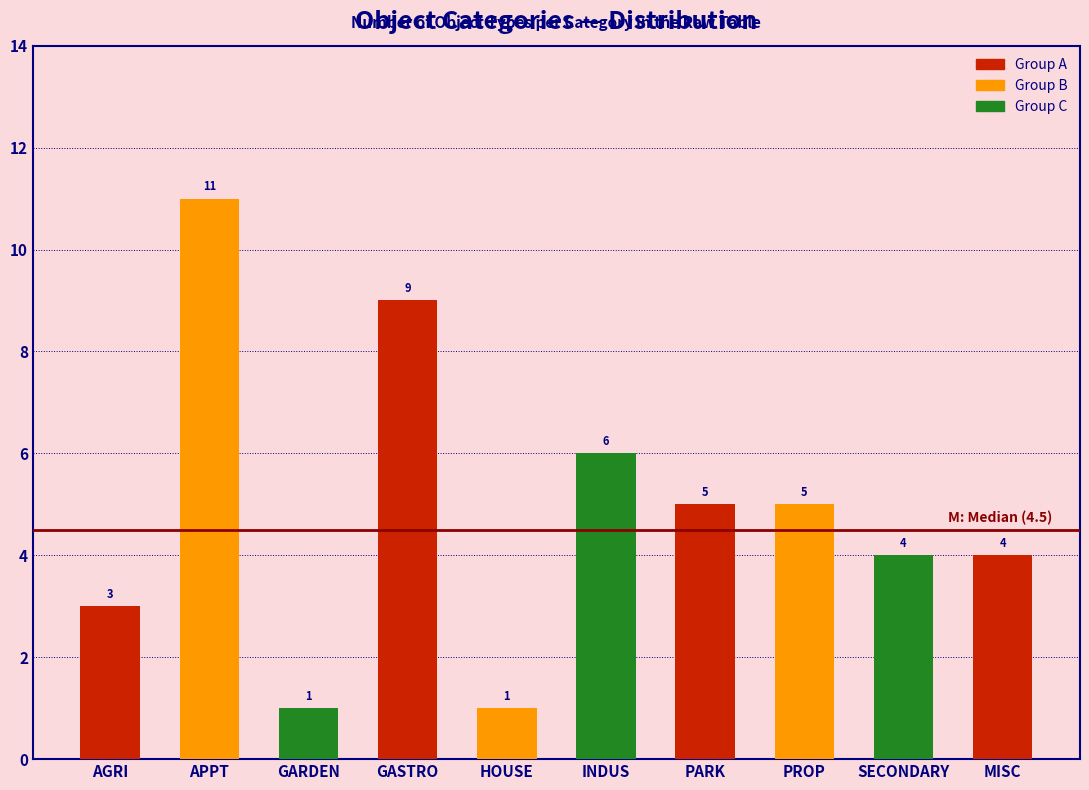

Reading left to right, transcribe all the data shown in this chart.

3	11	1	9	1	6	5	5	4	4